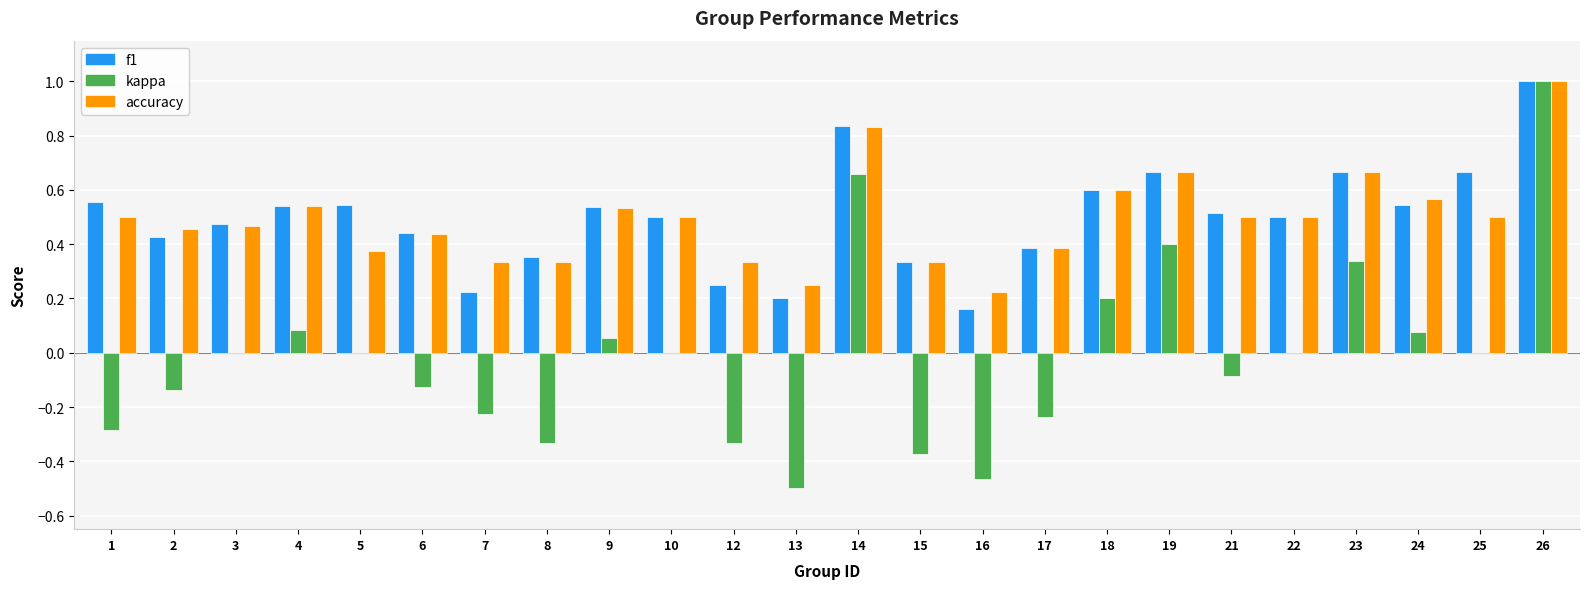

At which category is the sum across all series the highest?

26